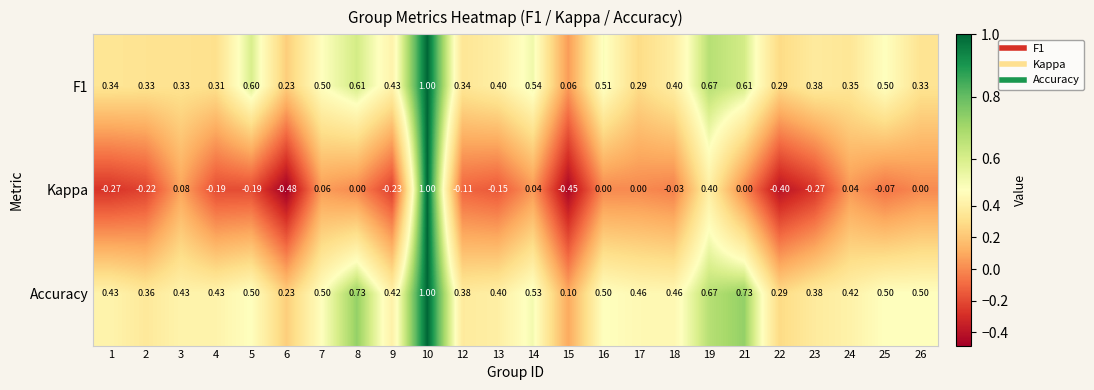

Which series has the largest total across all categories?

Accuracy